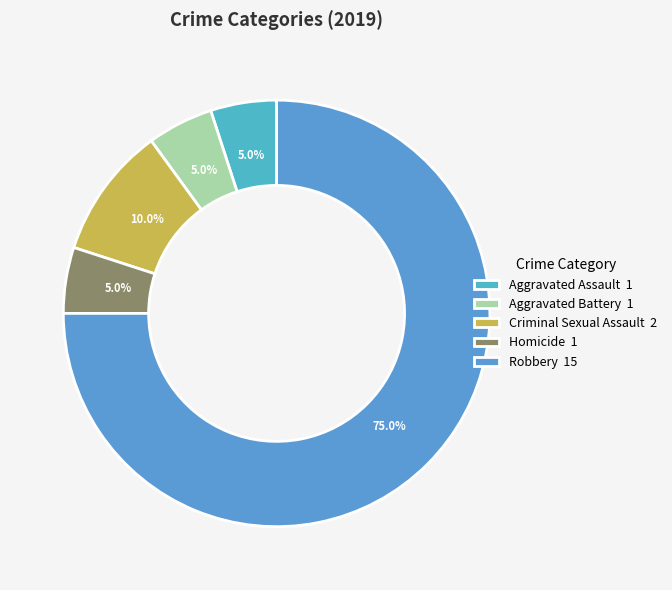

What portion of the pie excludes Aggravated Assault?

95.0%